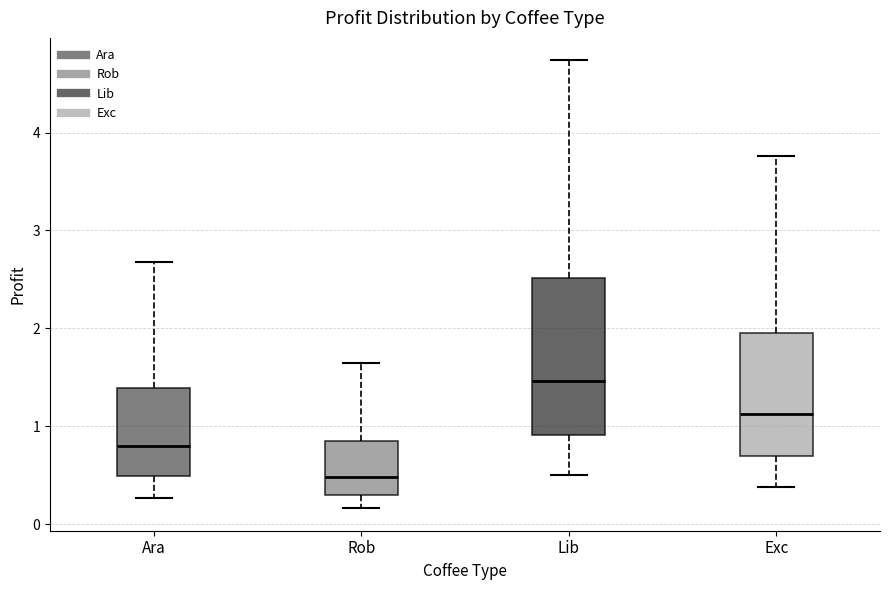

Reading left to right, read every box against the y-axis: the position of its median line, the range the box covers, and the ends of its whiskers. The values are not printed on the chart, so give them approximately, as read against the axis.

Ara: median 0.8, box 0.5 to 1.4, whiskers 0.3 to 2.7
Rob: median 0.5, box 0.3 to 0.8, whiskers 0.2 to 1.6
Lib: median 1.5, box 0.9 to 2.5, whiskers 0.5 to 4.7
Exc: median 1.1, box 0.7 to 2.0, whiskers 0.4 to 3.8